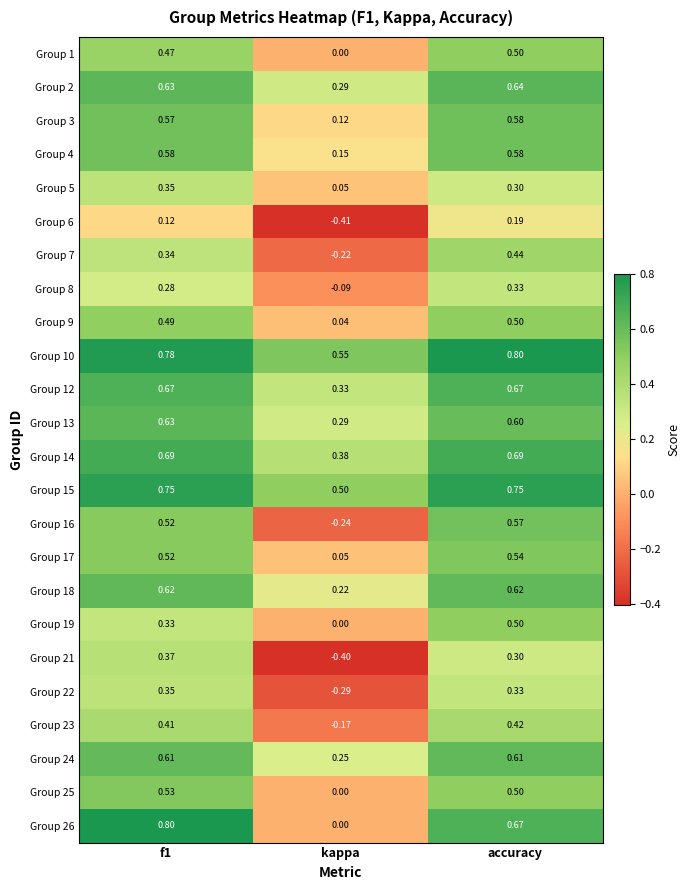

Which label corresponds to the smallest value in the chart?

kappa